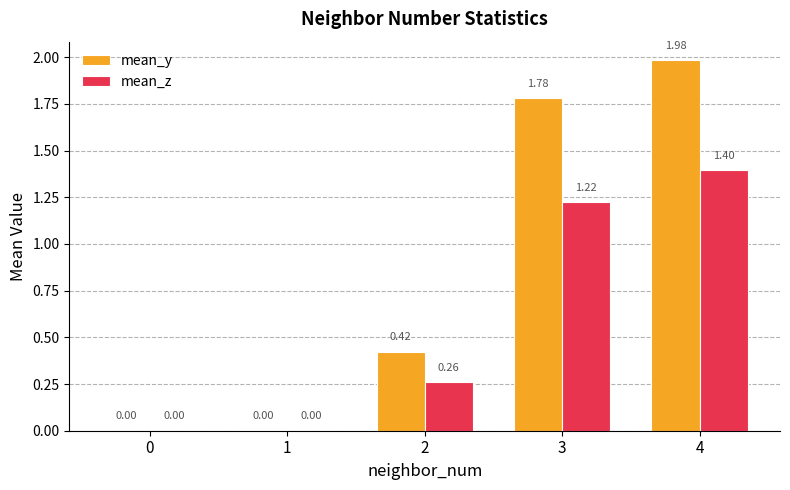

Which series changed the most between 1 and 3?

mean_y